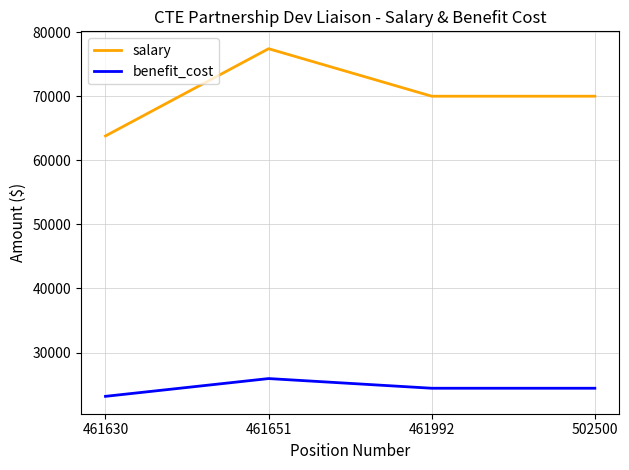

Reading left to right, extract all data points from this chart.

salary: 63800	77411	70000	70000
benefit_cost: 23169	25943	24433	24433